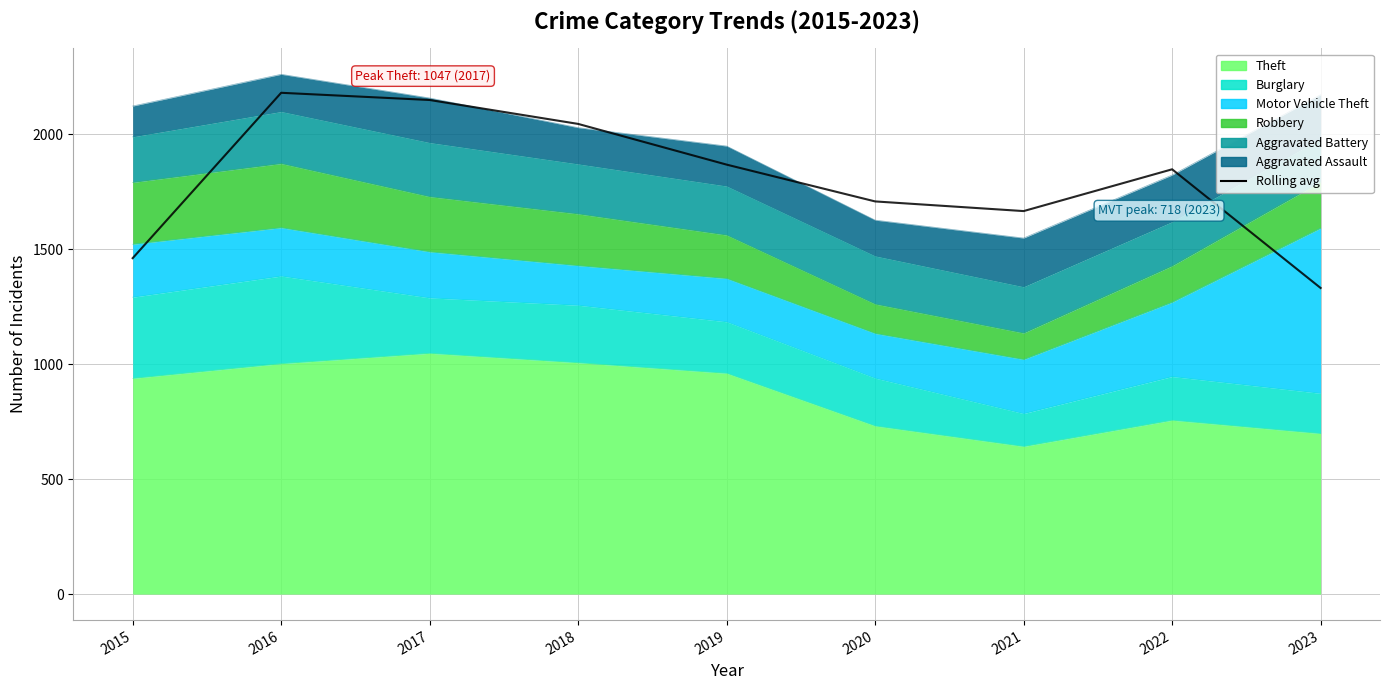

What value does the data have at 2022?

1847.0